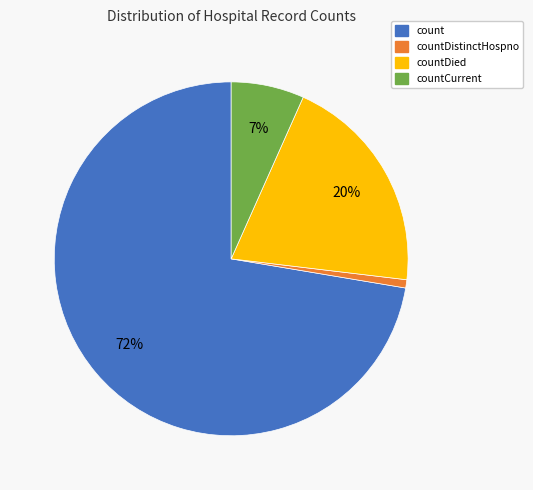

Between countDied and countDistinctHospno, which is larger?

countDied